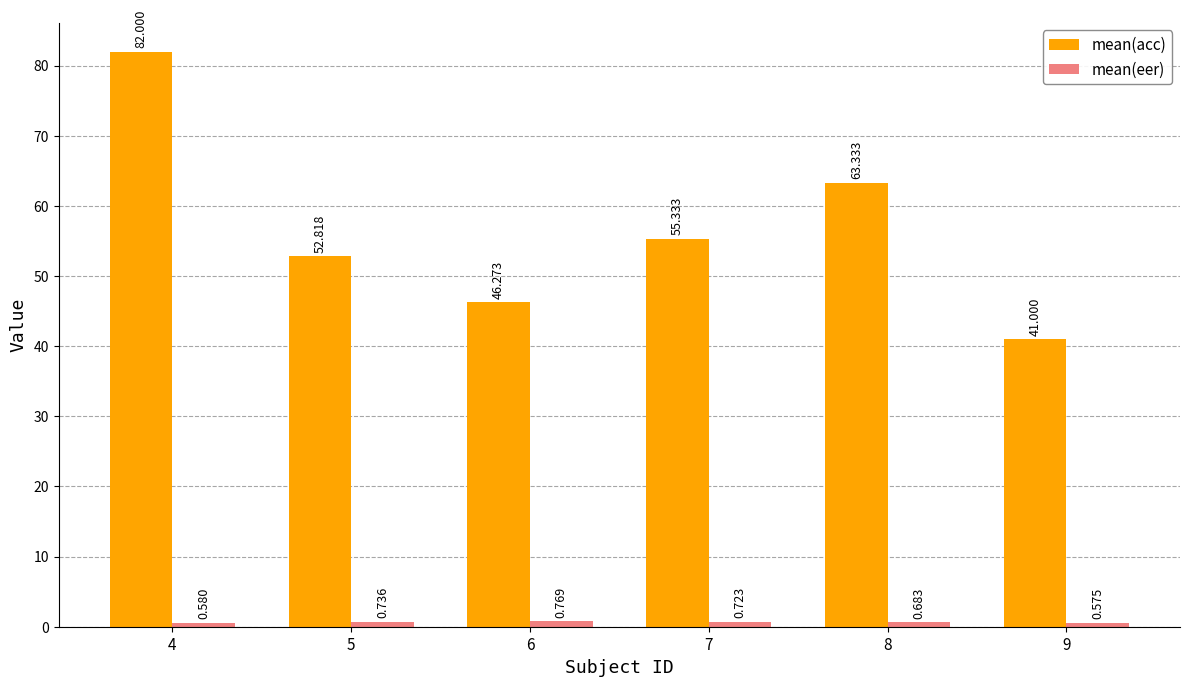

How many bars are there in total?

12